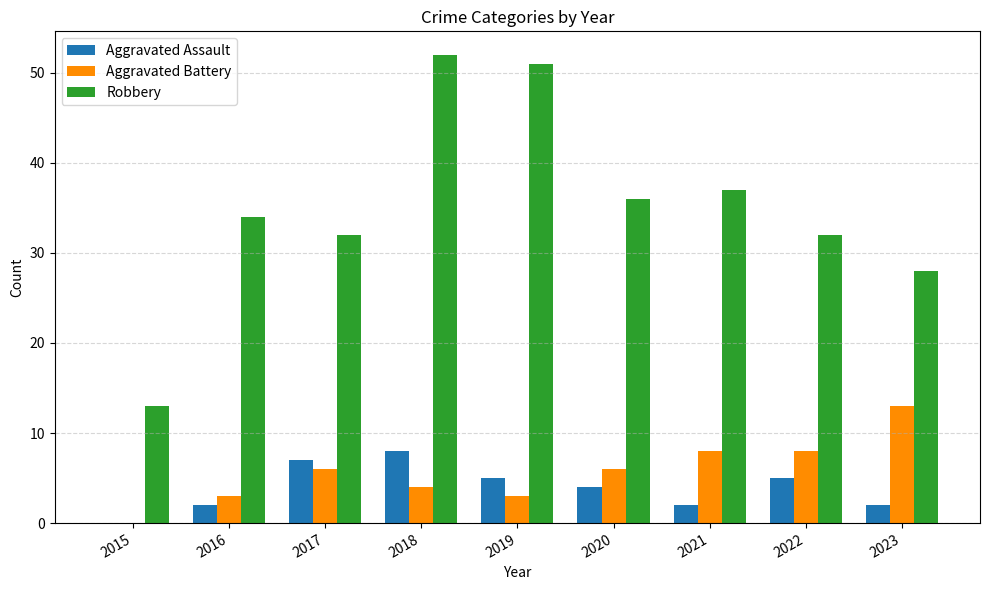

Read the Aggravated Assault value at 2016.

2